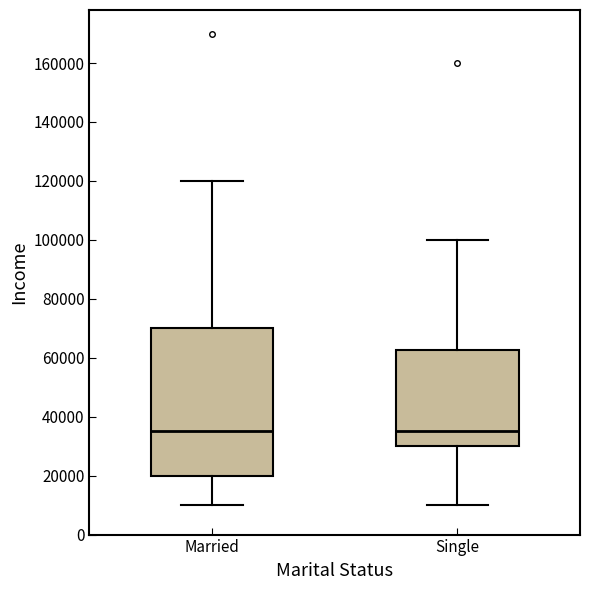

Reading left to right, transcribe this box plot: for each box, give where its median line is, the range the box spans, and where its two whiskers end, as read against the y-axis. The values are not printed on the chart, so give them approximately, as read against the axis.

Married: median 36000, box 20000 to 70000, whiskers 10000 to 120000
Single: median 36000, box 30000 to 62000, whiskers 10000 to 100000